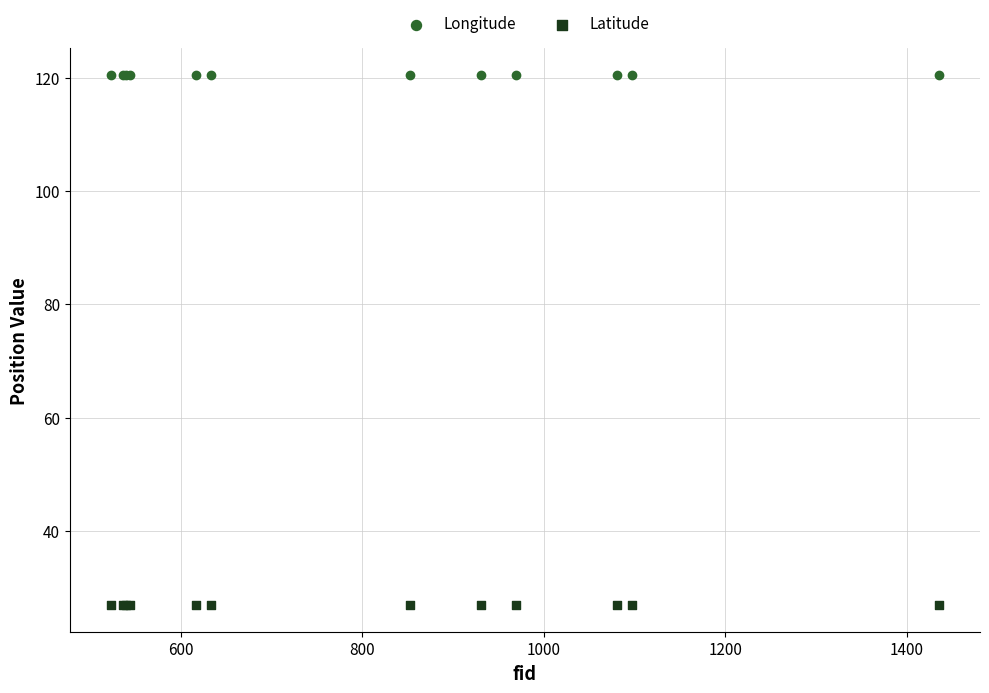

What is the X range (max minus min) for the scatter plot?

912.0